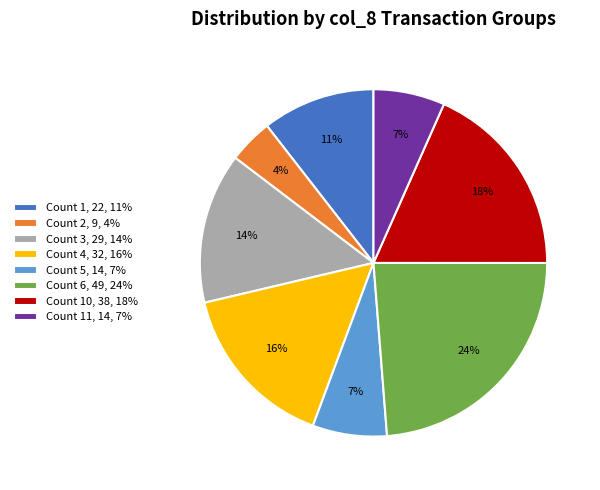

To the nearest percent, what portion does Count 11, 14, 7% represent?

7%